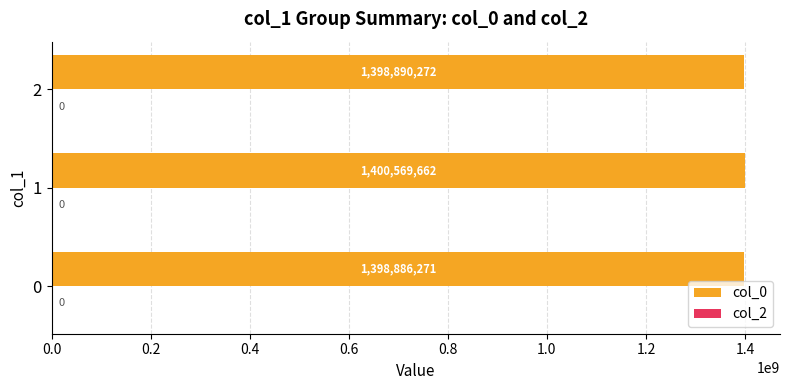

Which label corresponds to the largest value in the chart?

1